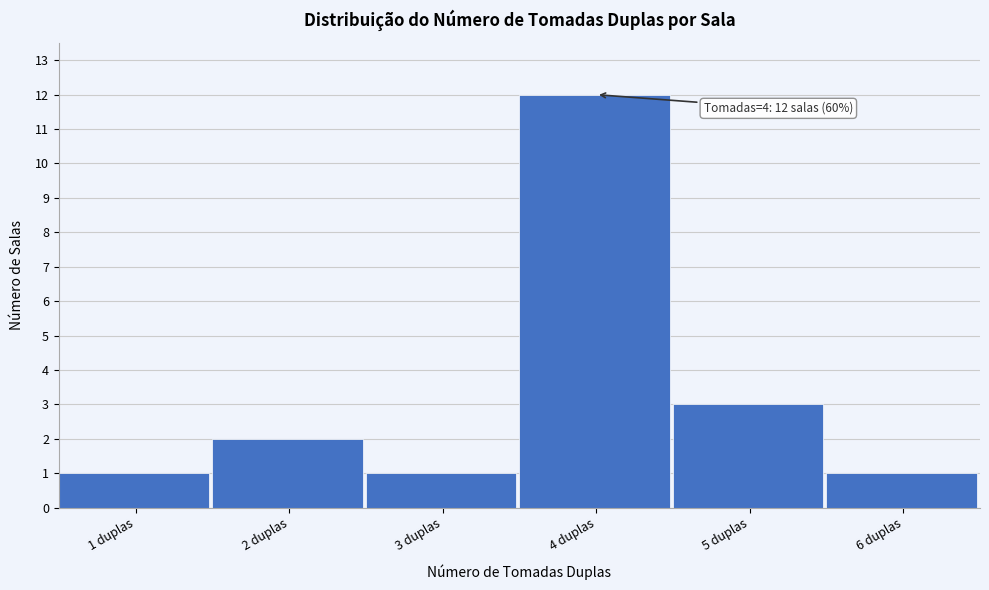

Reading left to right, list all the values displayed in this chart.

1	2	1	12	3	1